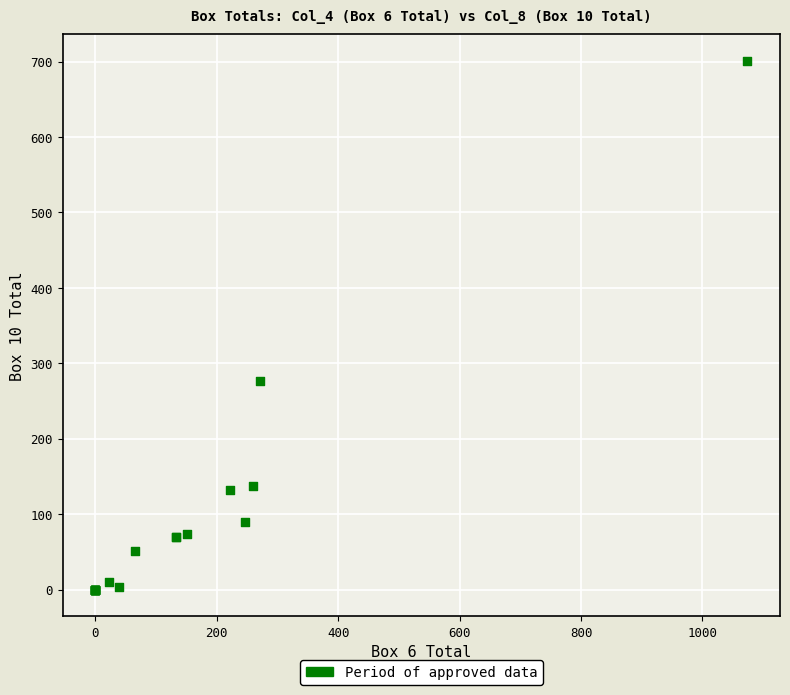

What Y value in the scatter plot is closest to 350?

277